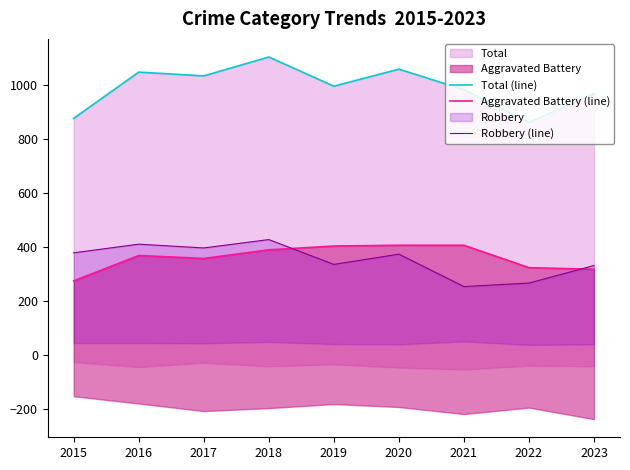

What is the total value across all series at 2015?

1534